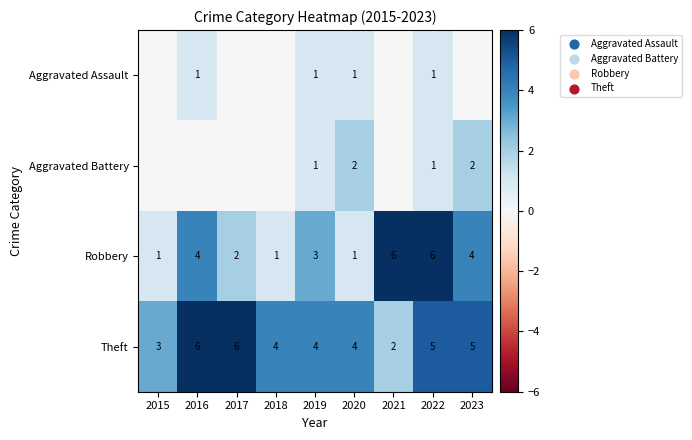

Is it true that Theft equals 6 at 2017?

True